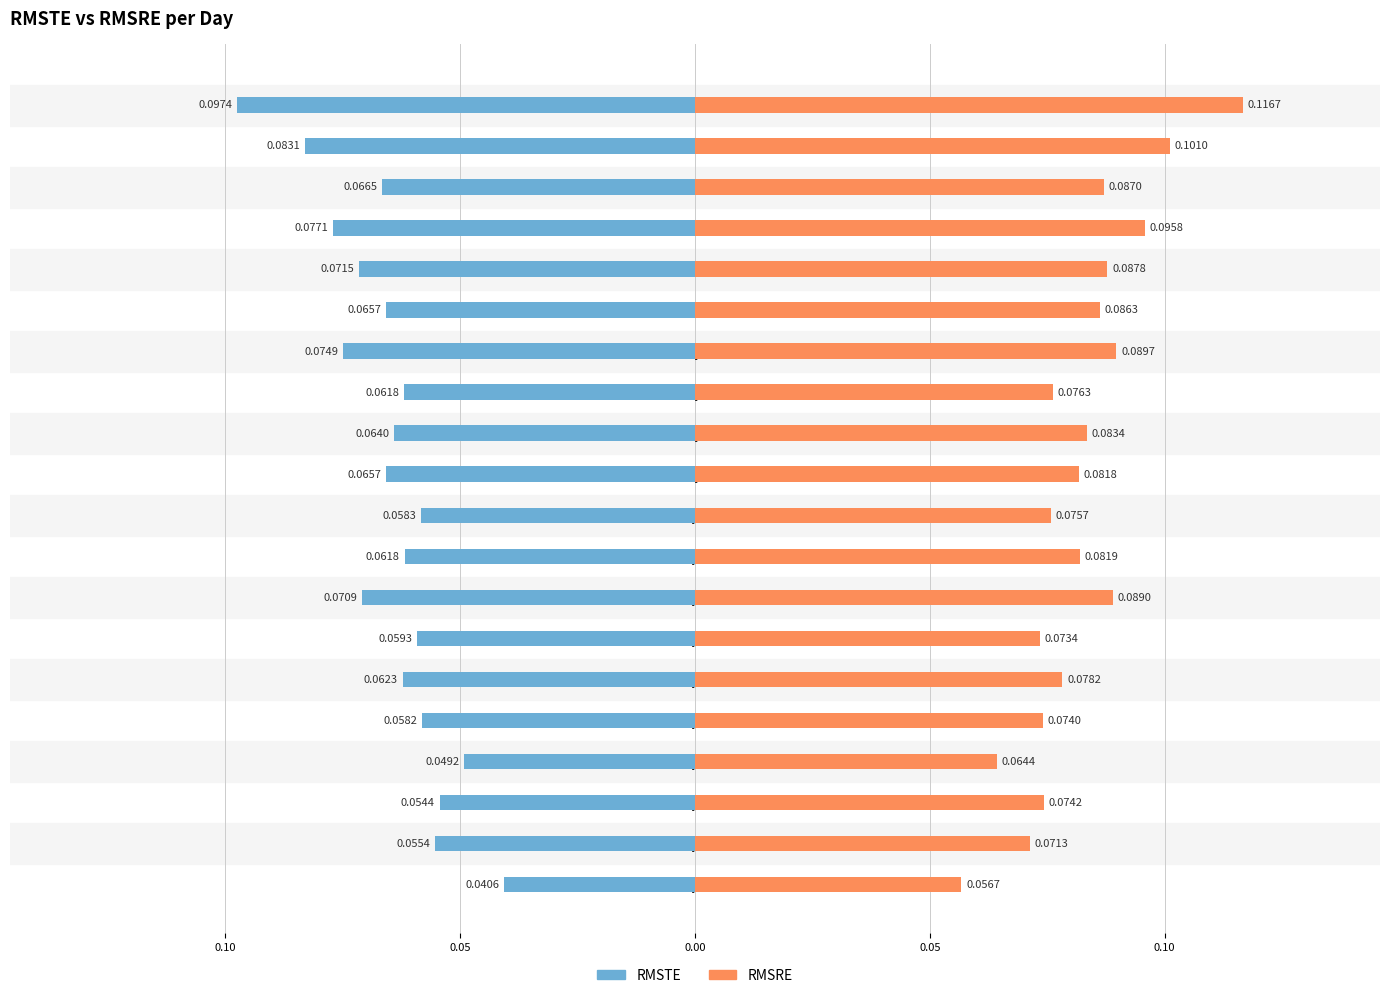

Between Day 4 and Day 9, which is larger?

Day 9